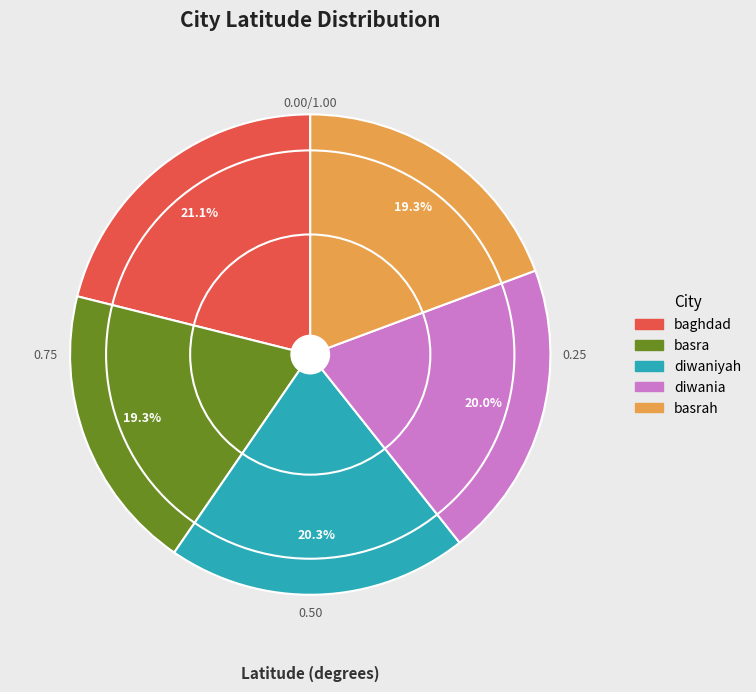

Does any single category account for the majority?

No